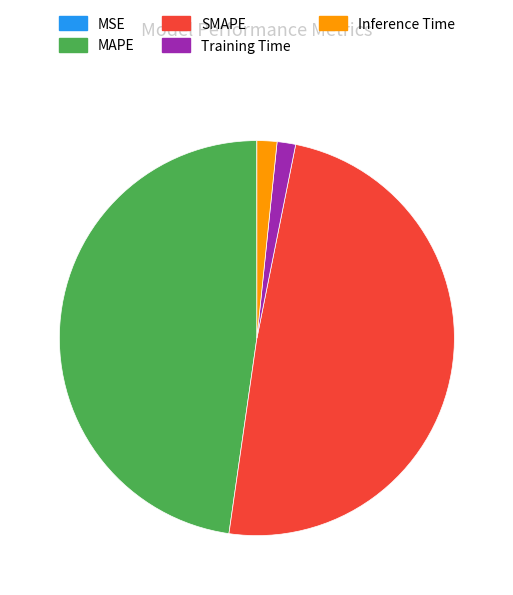

Which has a higher value, Training Time or SMAPE?

SMAPE